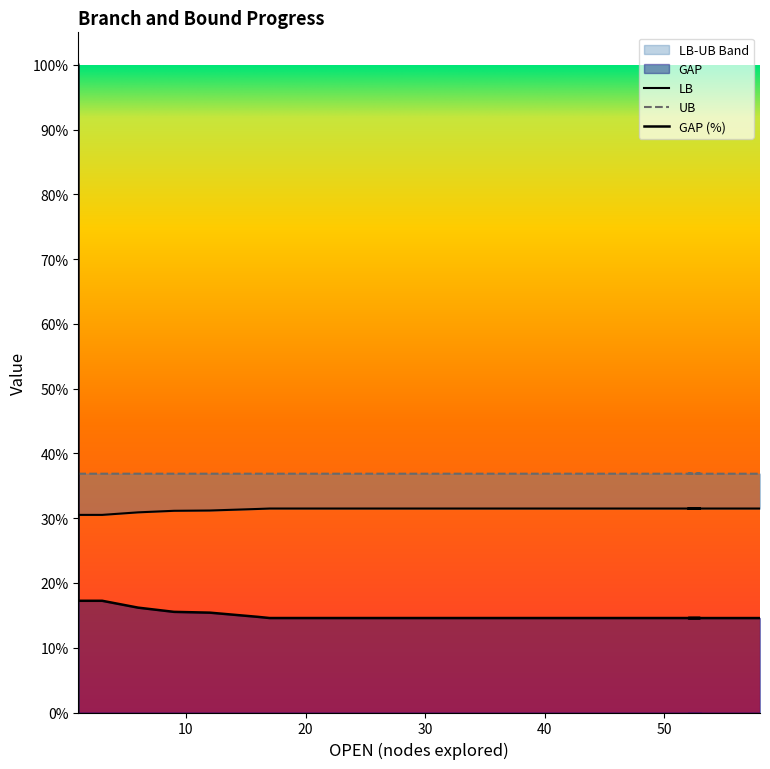

What is the value of the GAP point at the 20th from the left?

14.6